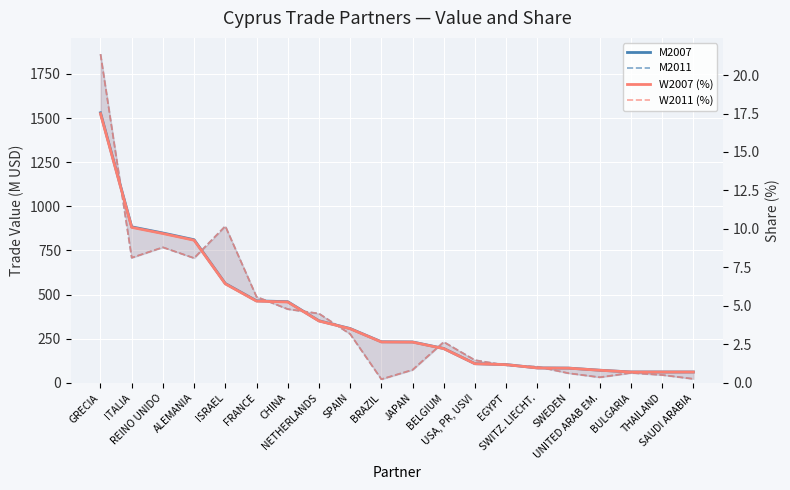

What is the average value of the M2007 series?

376.1